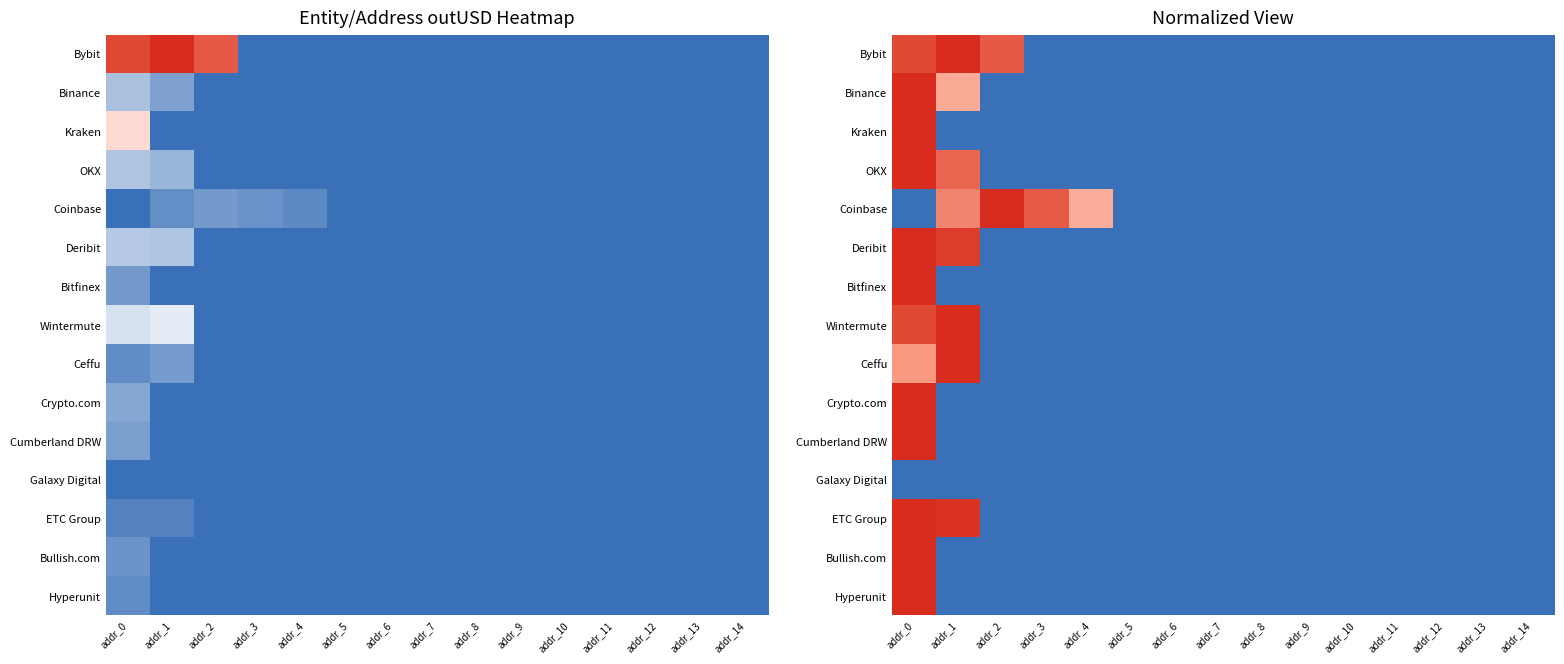

True or false: Cumberland DRW has a value of 0.0 at addr_11.

True